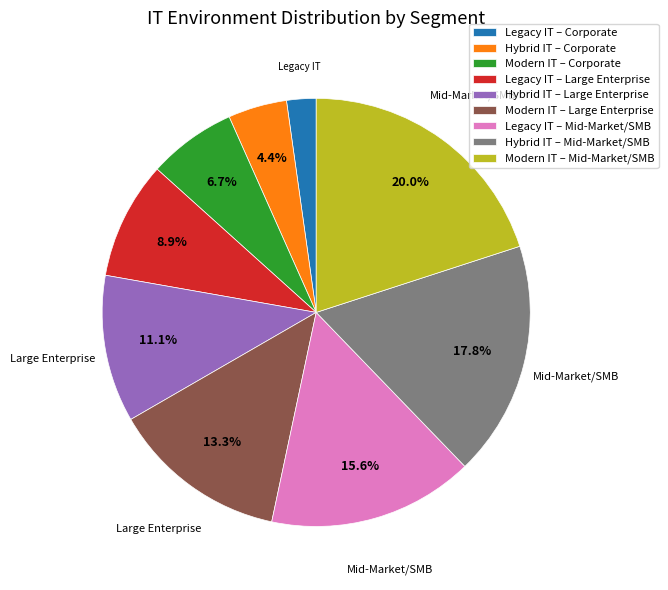

Does any single category account for the majority?

No